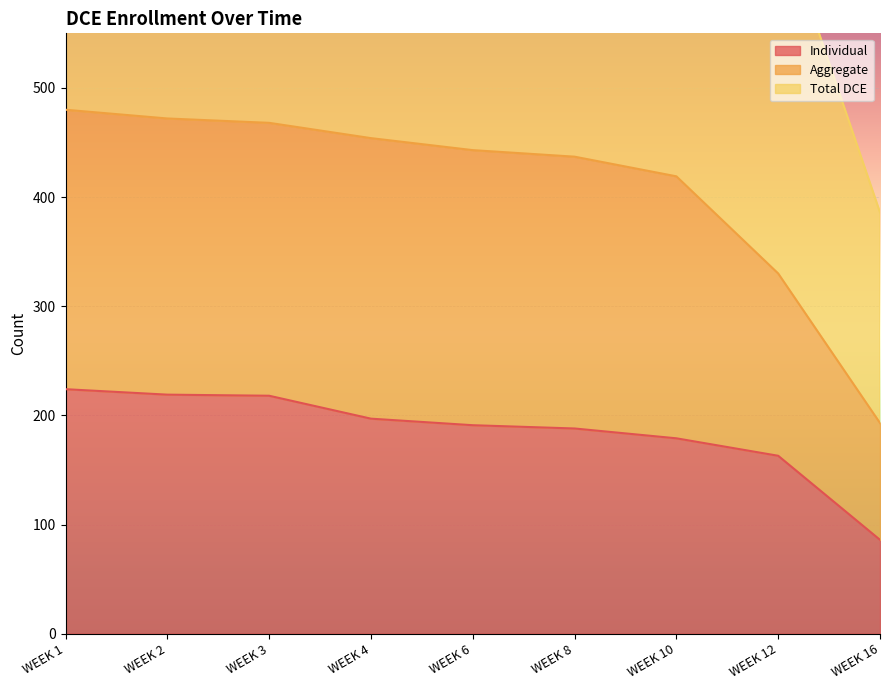

True or false: Aggregate has a value of 828 at WEEK 1.

False